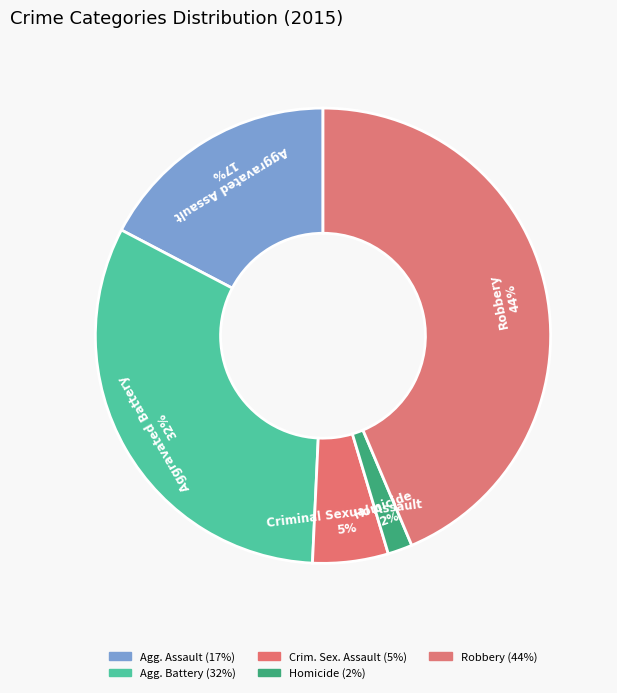

What is the smallest slice in the pie chart?

Homicide